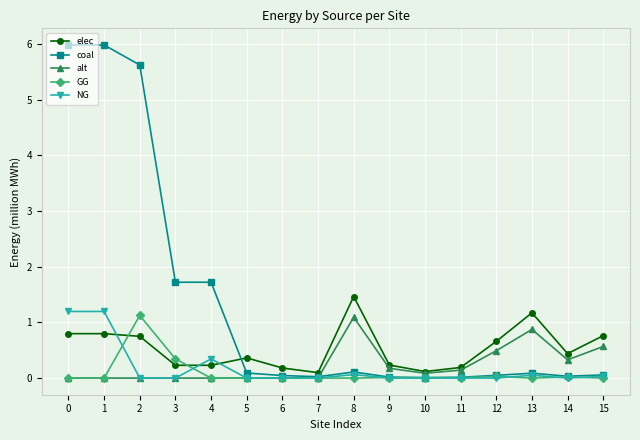

Is this an area chart (filled region under the line)?

No